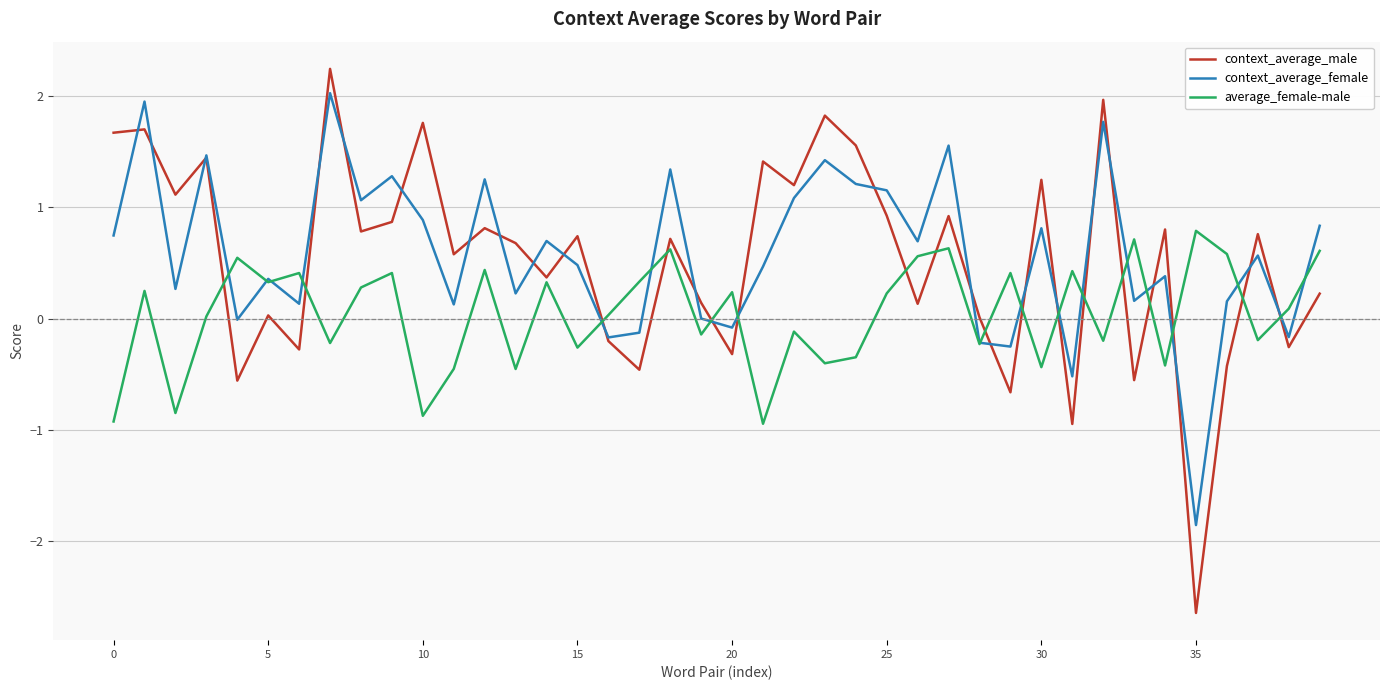

What is the greatest value displayed?

2.2